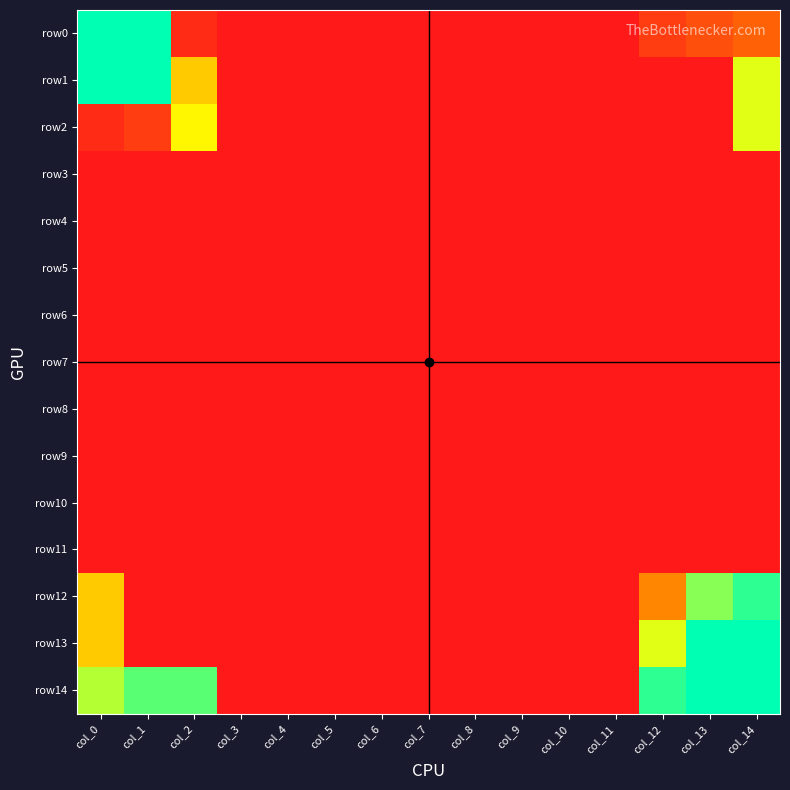

At which category does the chart reach its peak across all series?

col_0